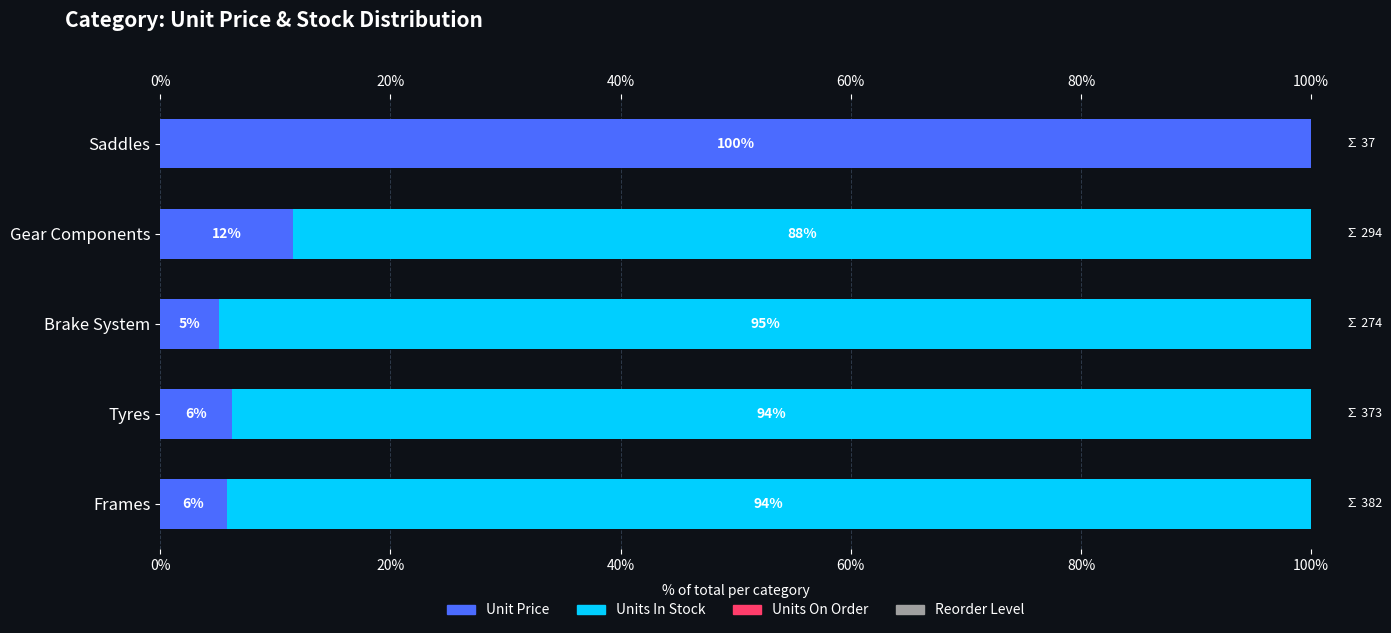

Rank the series at 20% from highest to lowest value.

Units In Stock, Unit Price, Units On Order, Reorder Level